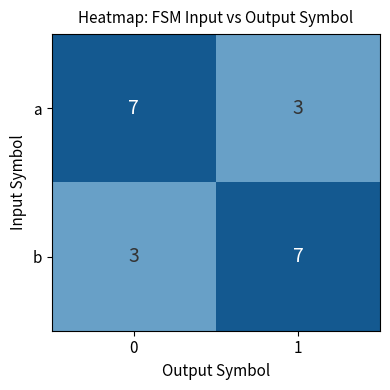

What is the difference between the b values at 1 and 0?

4